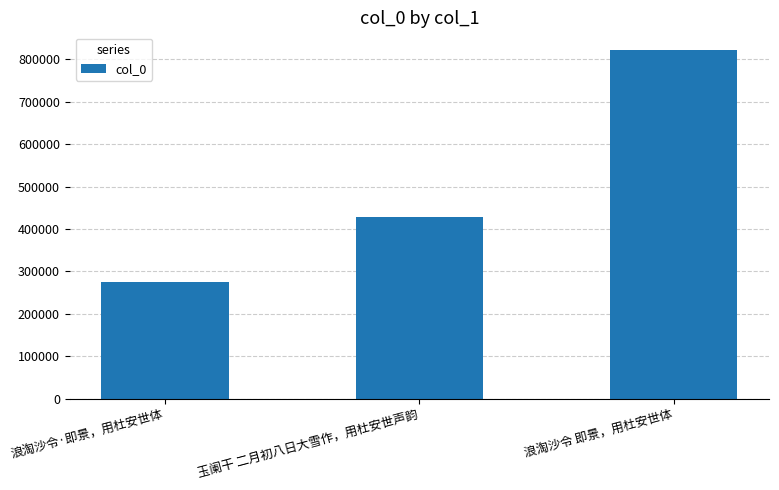

Reading left to right, extract all data points from this chart.

浪淘沙令·即景，用杜安世体=275566	玉阑干 二月初八日大雪作，用杜安世声韵=427703	浪淘沙令 即景，用杜安世体=822277